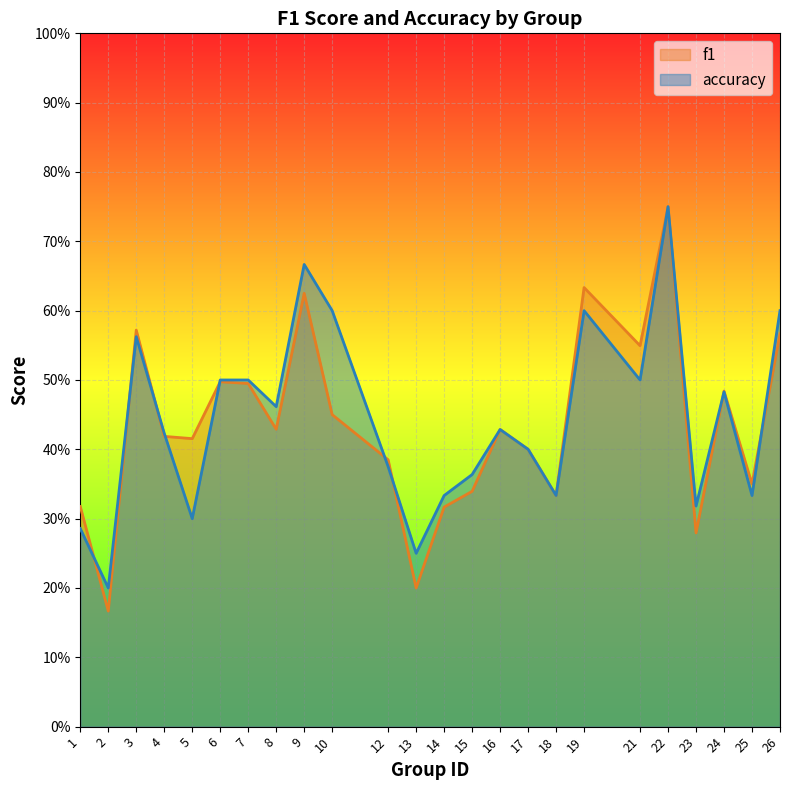

What is the highest value of the accuracy series?

0.8